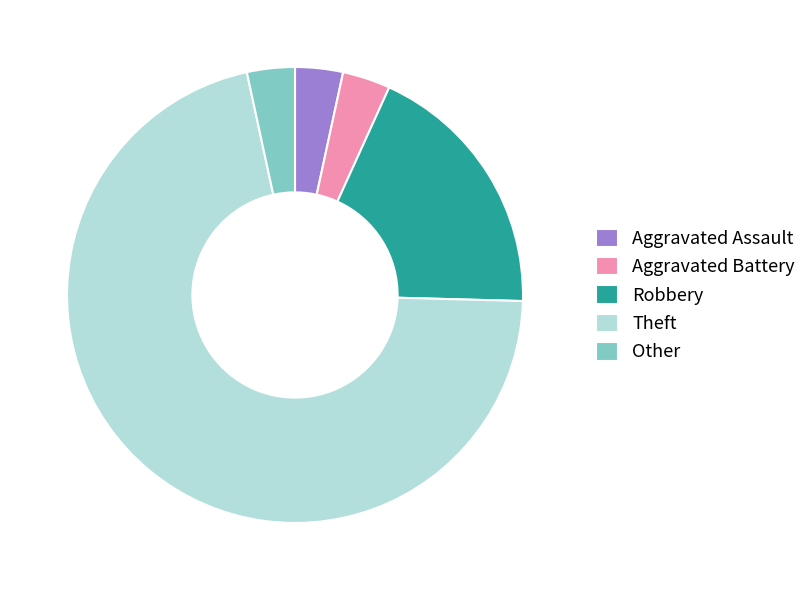

How many segments does this pie chart have?

5